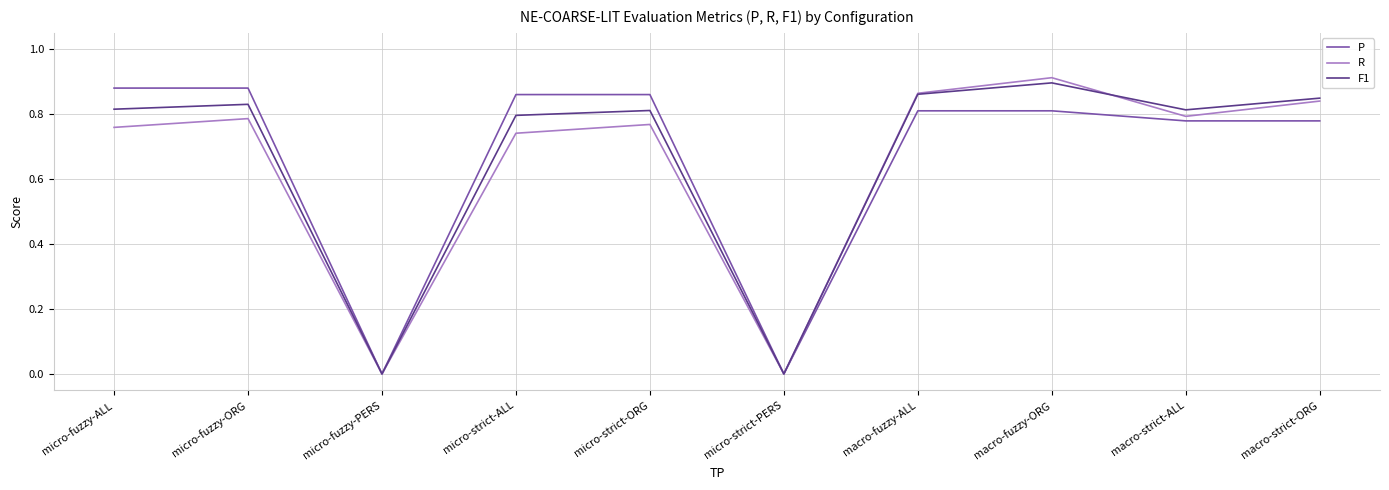

Is this an area chart (filled region under the line)?

No